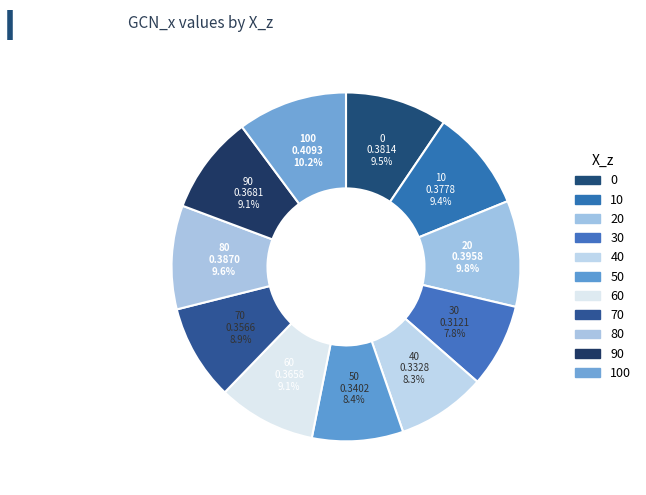

Between 40 and 60, which is larger?

60